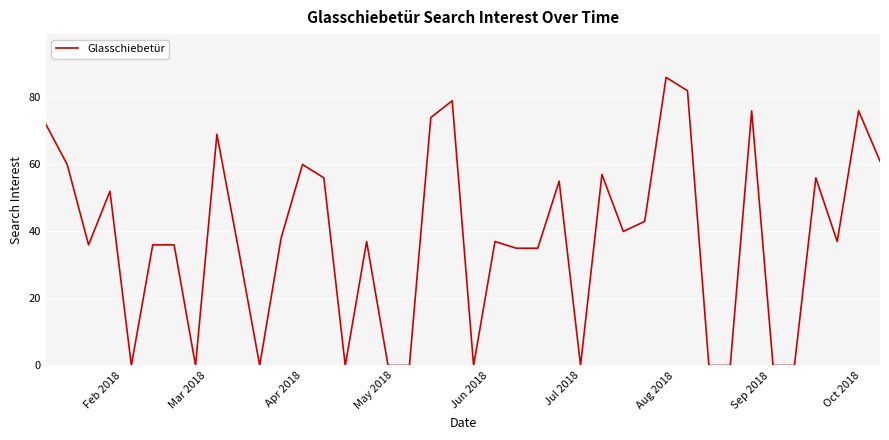

What is the difference between the maximum and minimum values?

86